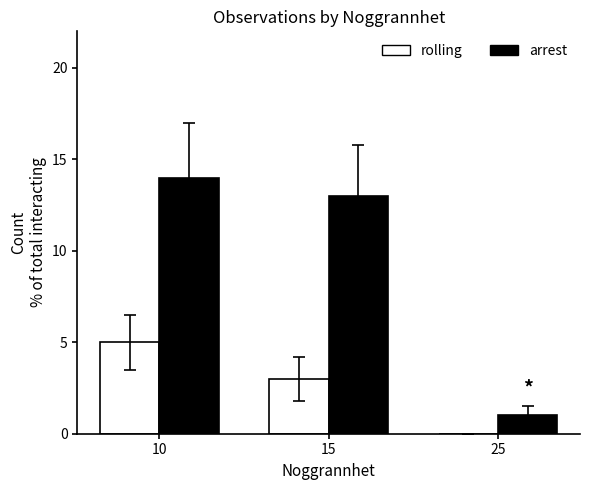

Which series changed the most between 15 and 25?

arrest